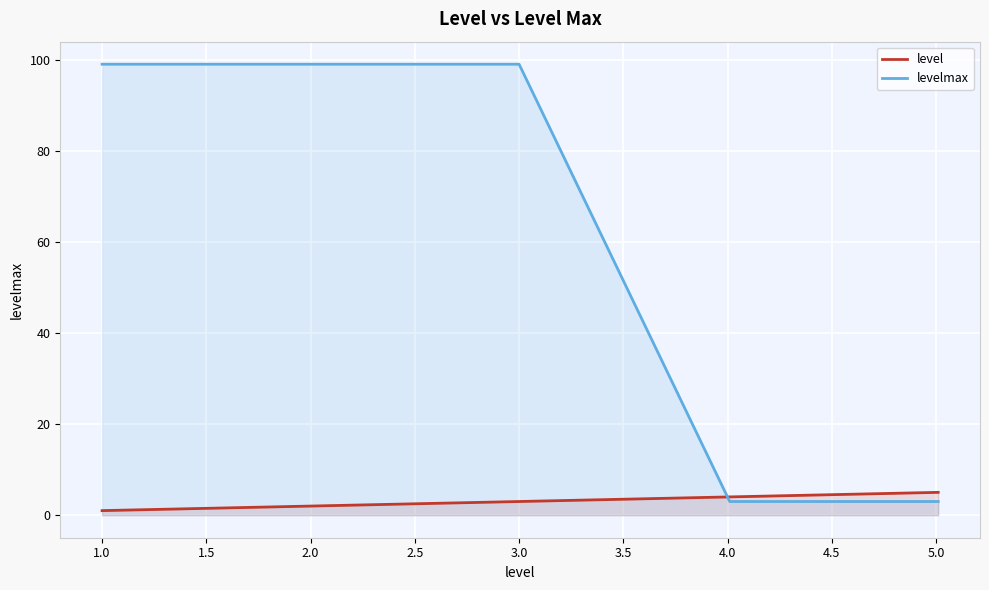

What value does the levelmax series have at 1.0?

99.0